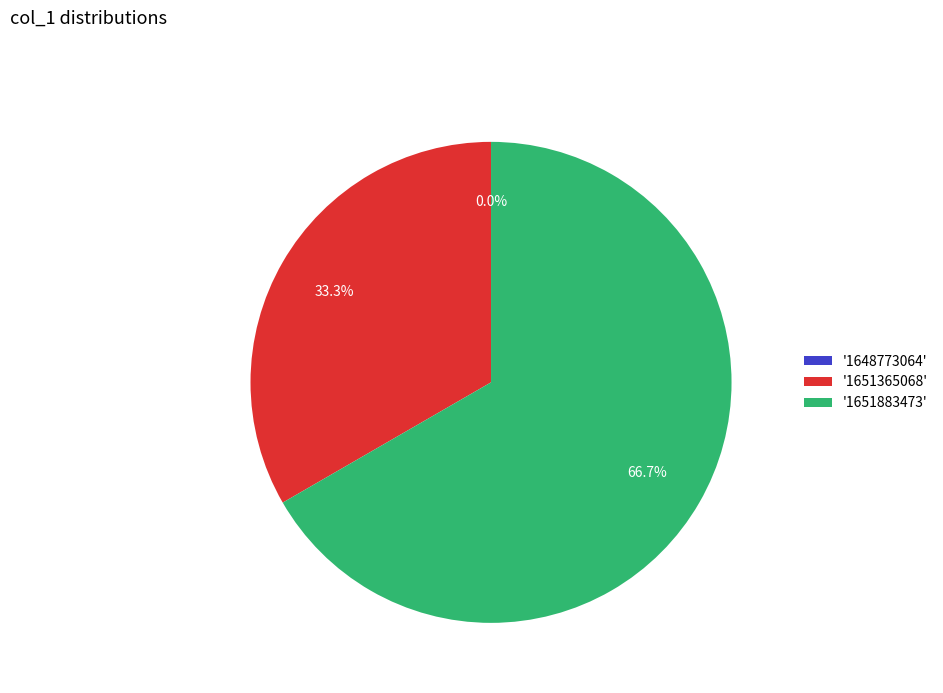

Which slice is the smallest?

1648773064